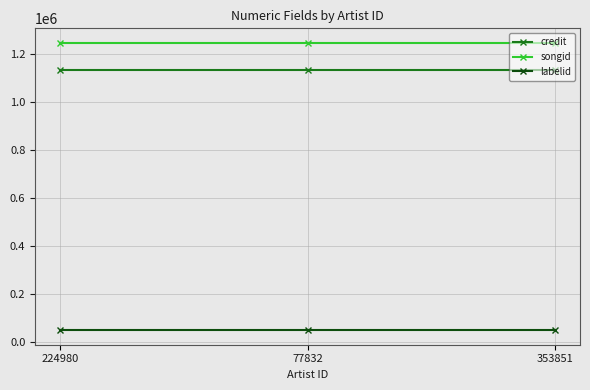

What is the label of the 1st point from the left?

224980